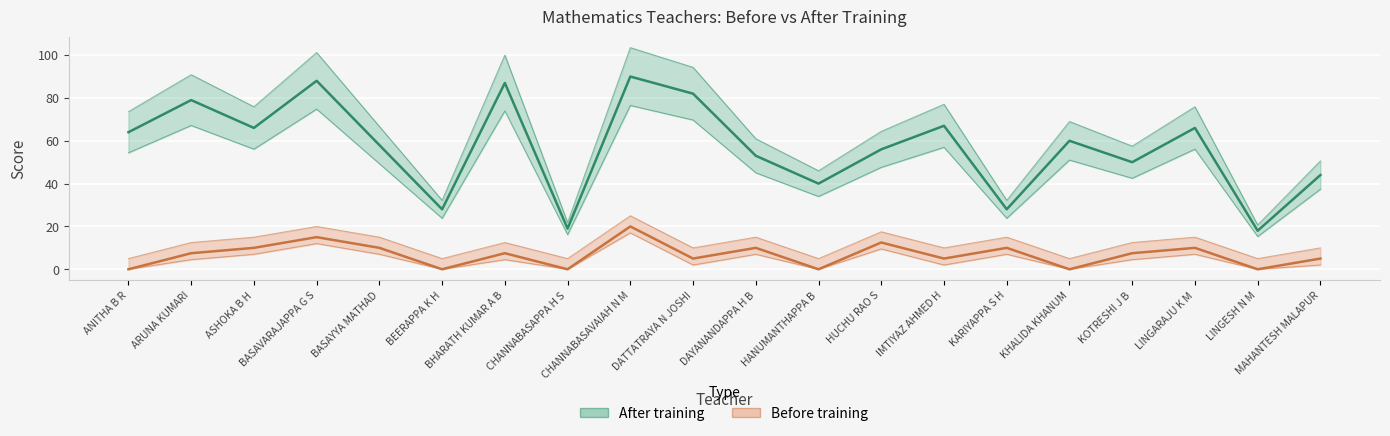

What is the total value across all series at KHALIDA KHANUM?

60.0